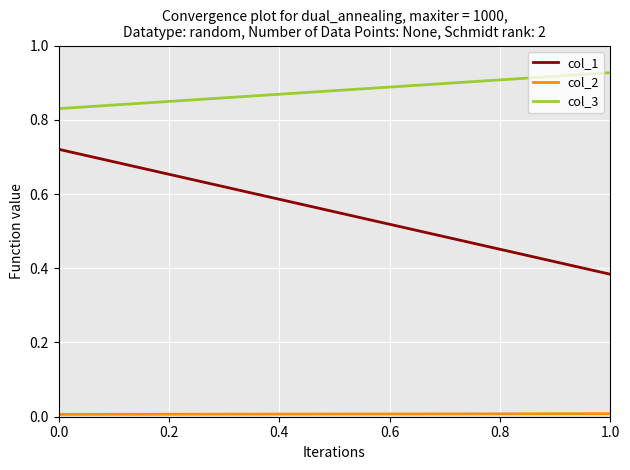

Does the chart display data point markers on the line(s)?

No